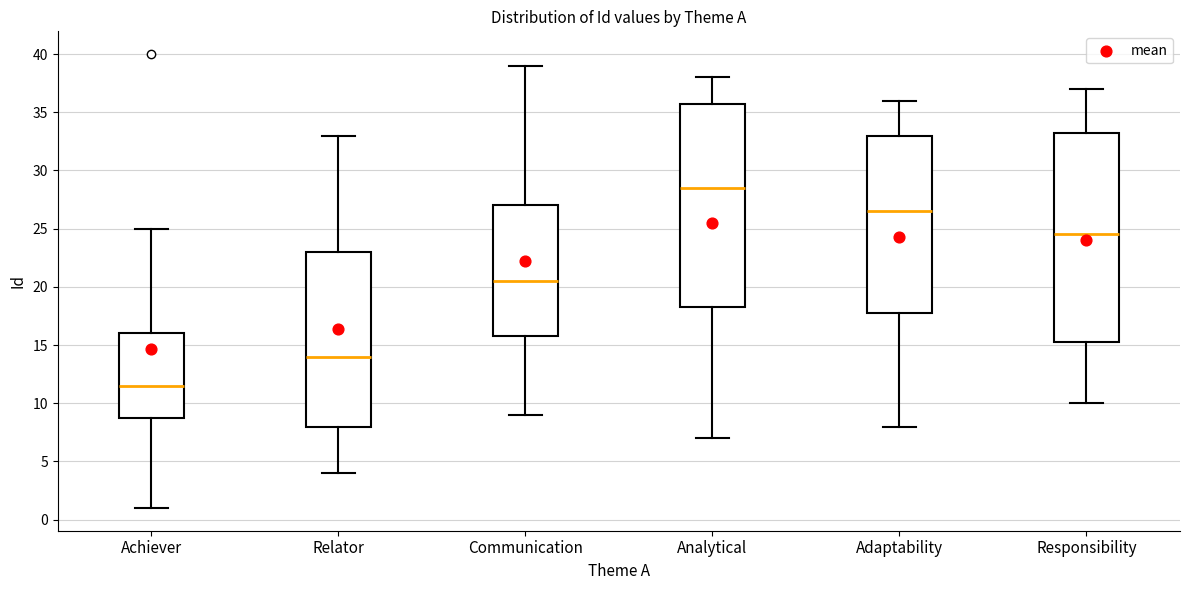

Which box is the tallest, from its lower edge to its upper edge?

Responsibility